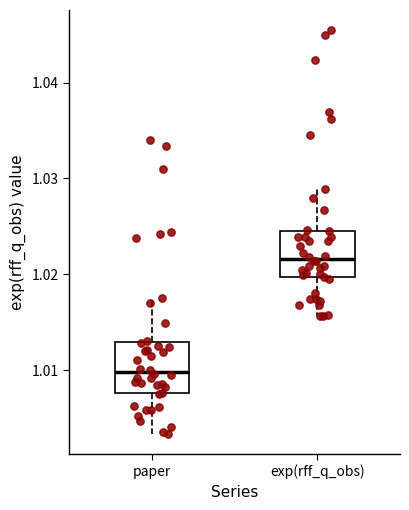

Where is the lower edge of the box for exp(rff_q_obs) on the y-axis? The values are not printed on the chart, so give them approximately, as read against the axis.

1.020